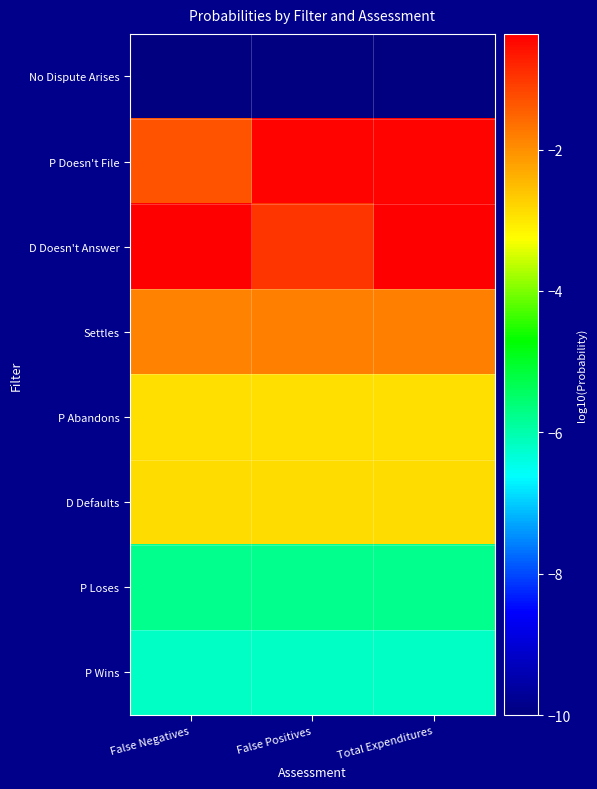

Which series has the largest total across all categories?

D Doesn't Answer